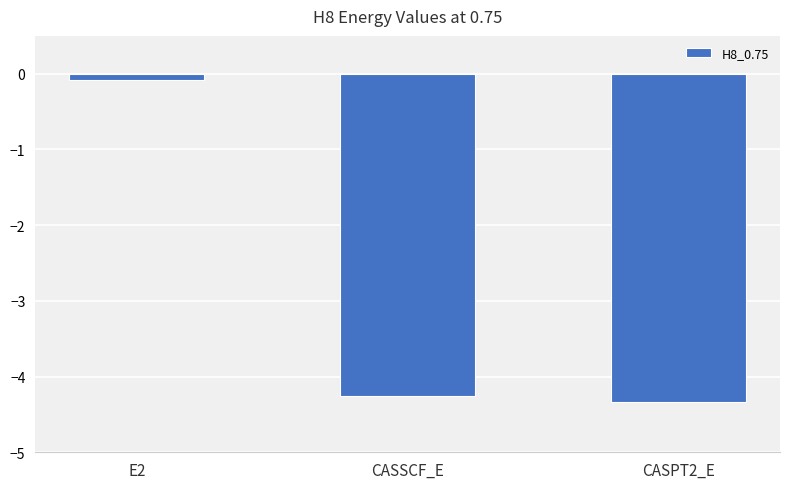

Where is the data nearest to the value -2?

E2